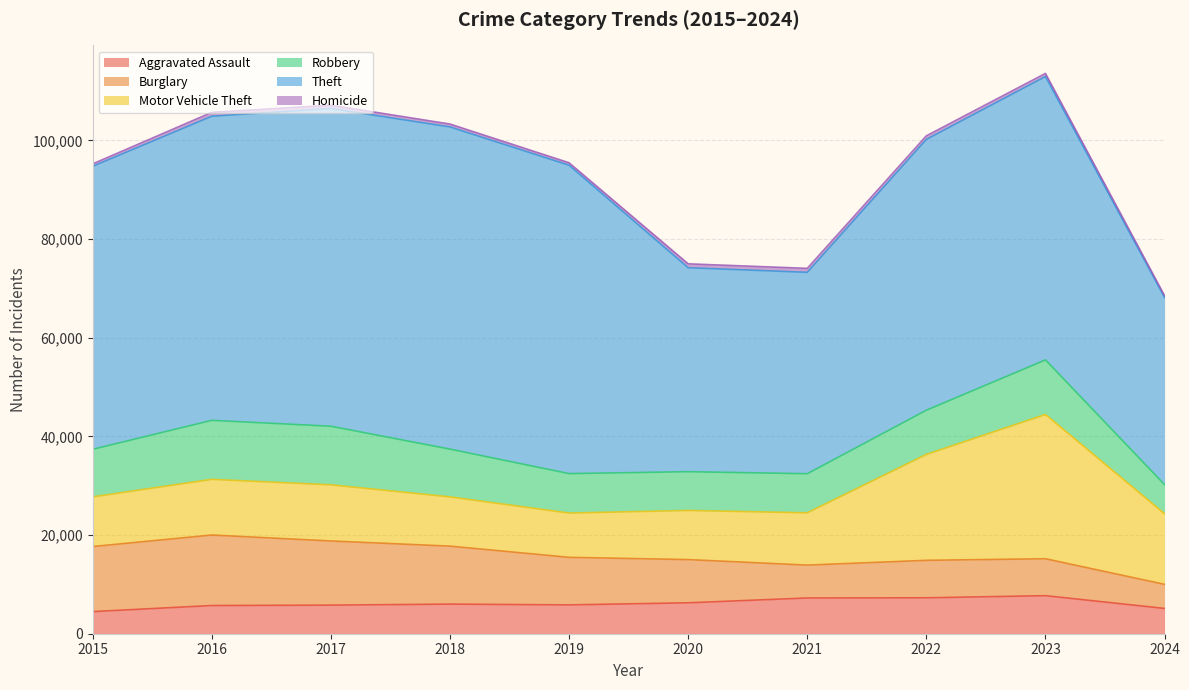

The value of Aggravated Assault at 2021 is 7242. True or false?

True